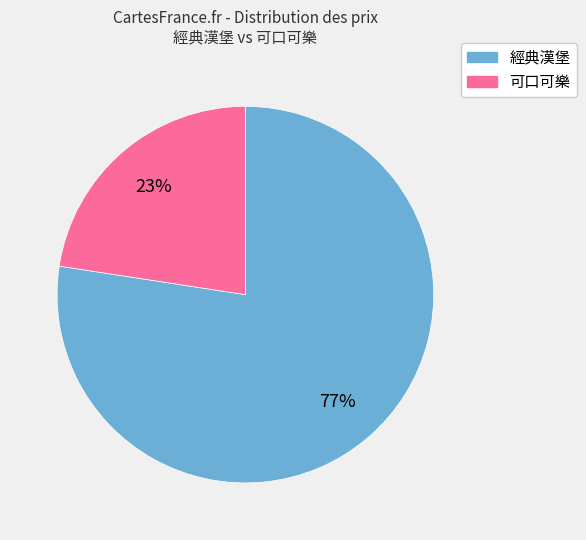

To the nearest percent, what is the combined percentage of 經典漢堡 and 可口可樂?

100%